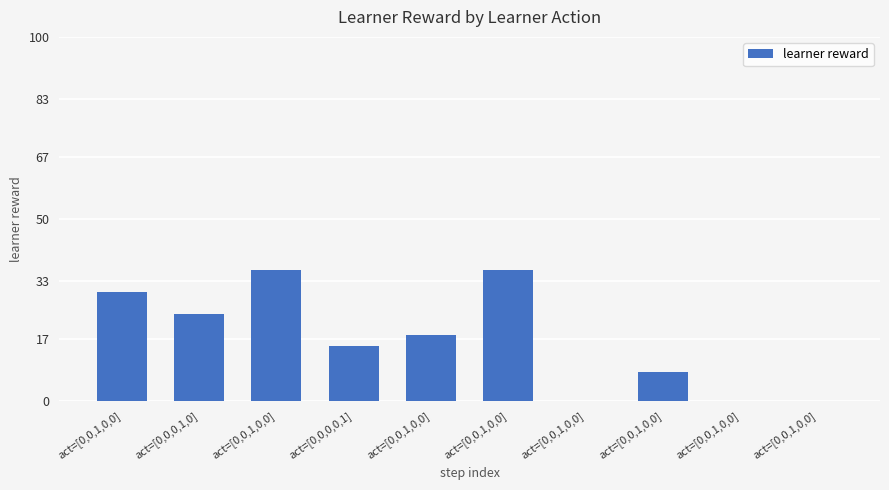

Are the bars horizontal?

No